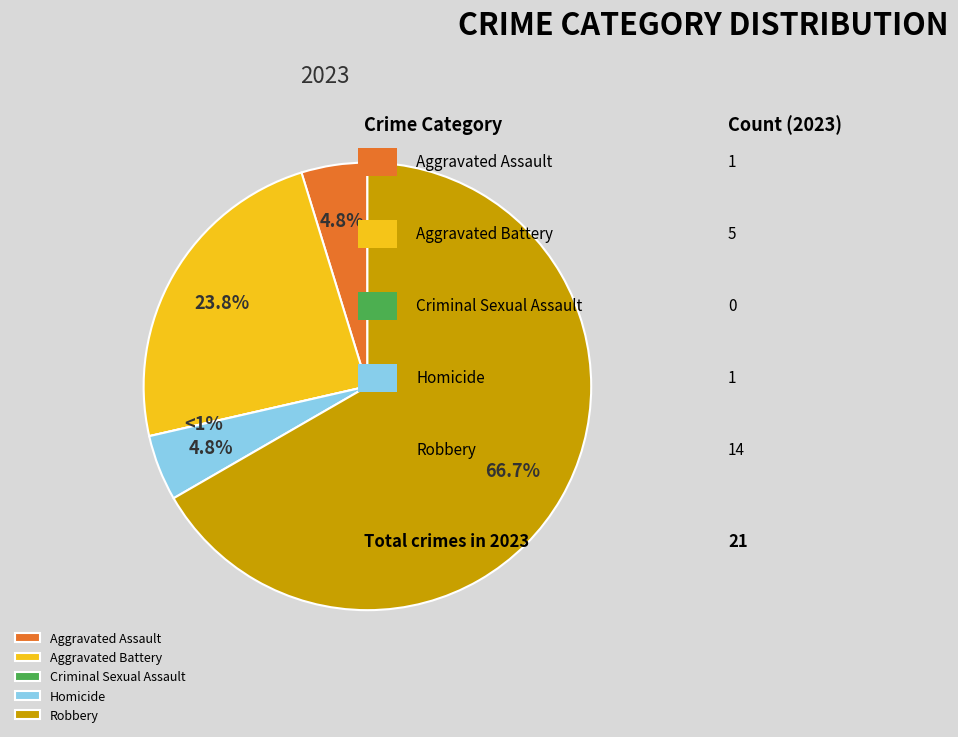

Do Homicide and Robbery together represent more than half of the pie?

Yes